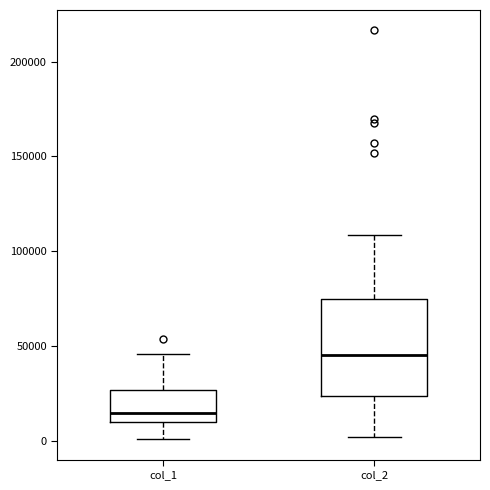

Reading left to right, read every box against the y-axis: the position of its median line, the range the box covers, and the ends of its whiskers. The values are not printed on the chart, so give them approximately, as read against the axis.

col_1: median 15000, box 10000 to 25000, whiskers 0 to 45000
col_2: median 45000, box 25000 to 75000, whiskers 0 to 110000